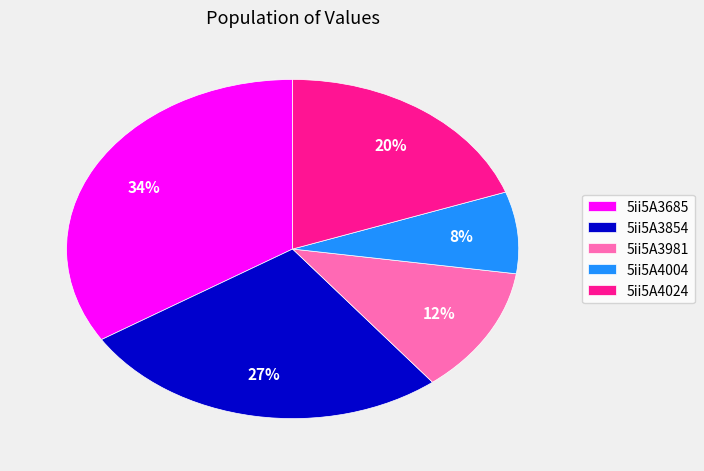

What percentage is the 5ii5A3981 slice, to the nearest percent?

12%